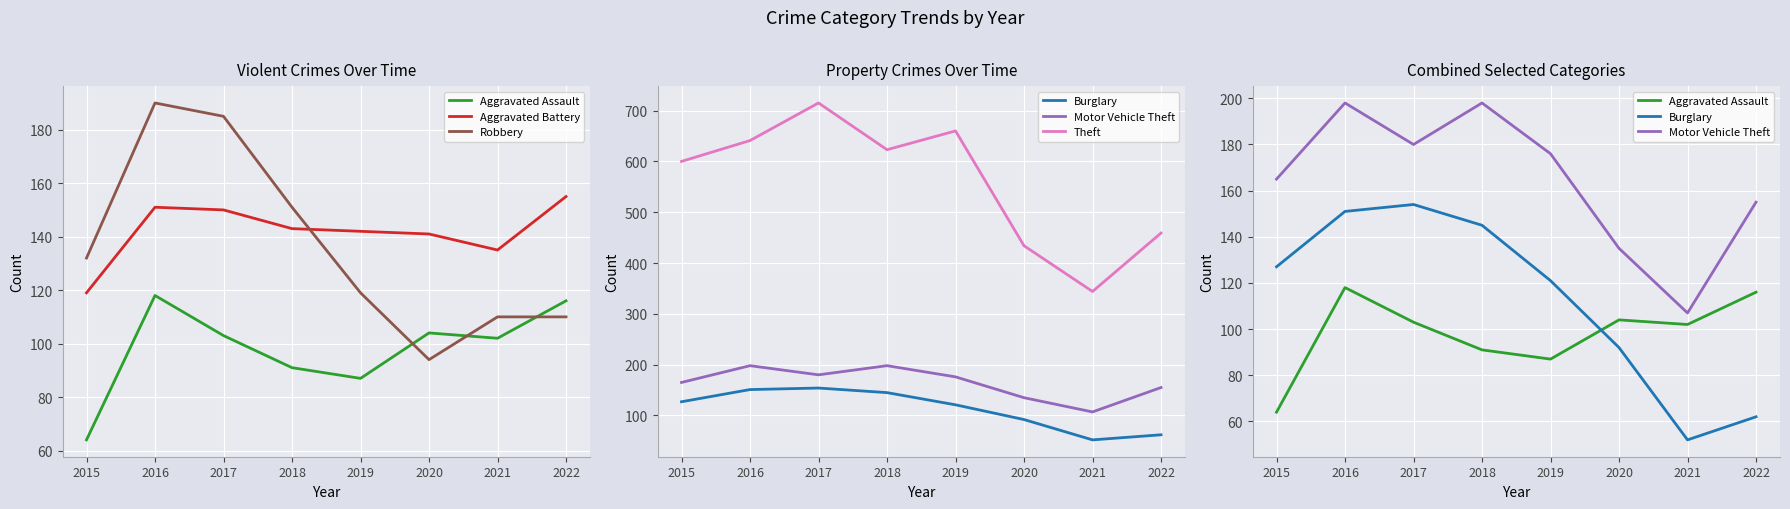

What are all the series names shown in the legend?

Aggravated Assault, Aggravated Battery, Robbery, Burglary, Motor Vehicle Theft, Theft